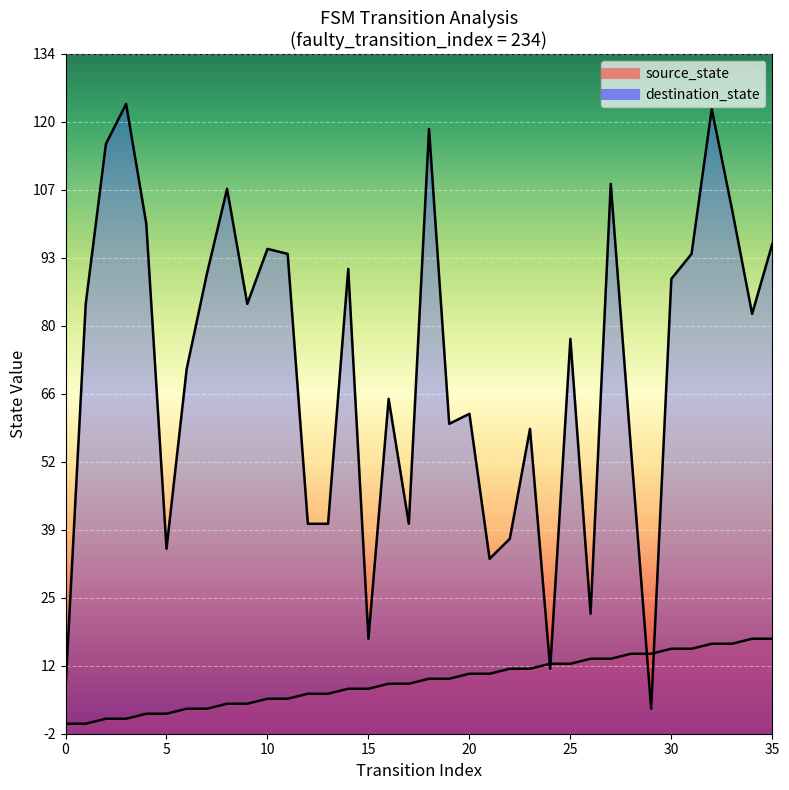

Is it true that source_state equals 18 at 27?

False